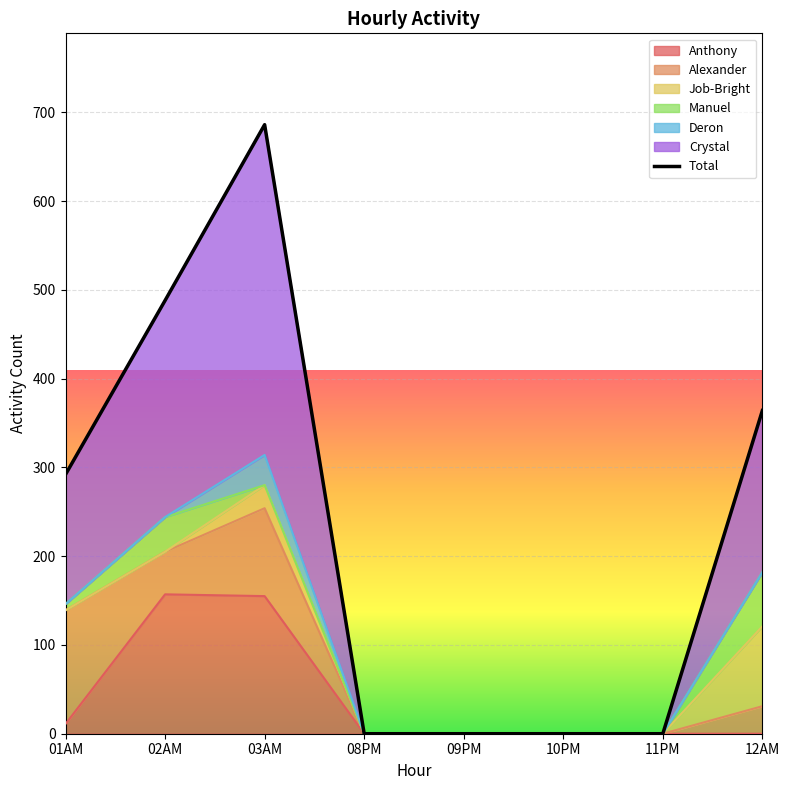

How many interior local peaks (higher than both neighbors) does the data have?

1